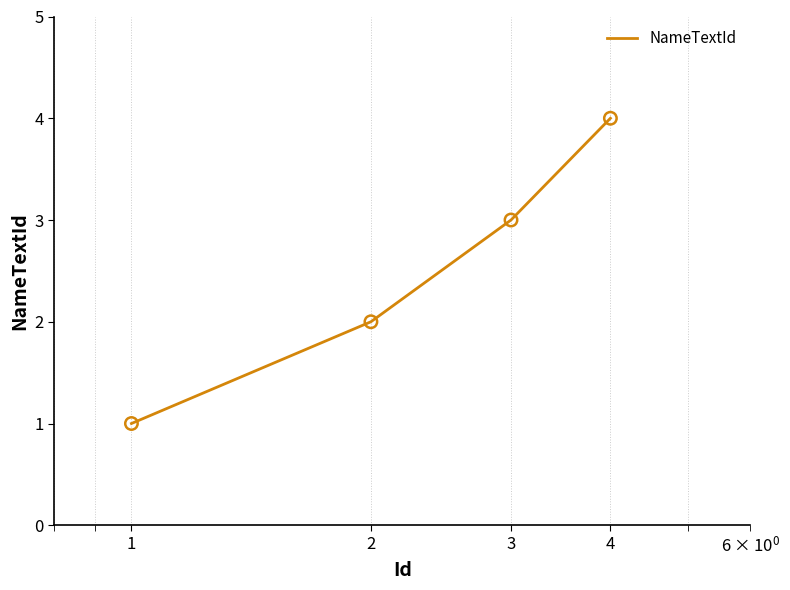

What is the greatest value displayed?

4